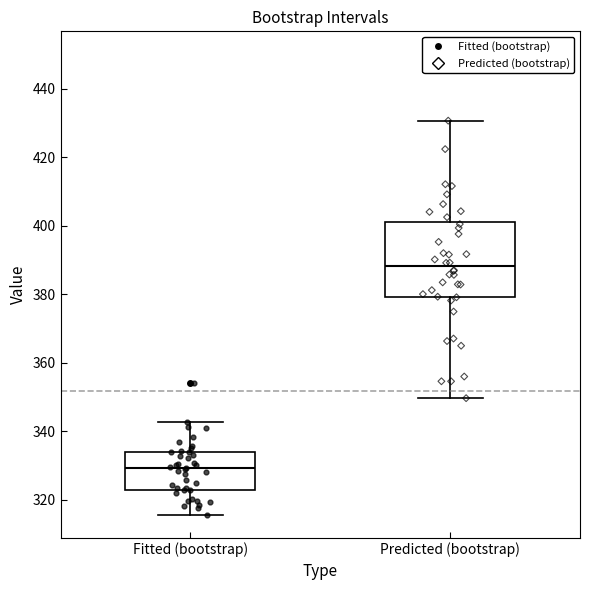

Where is the upper edge of the box for Fitted (bootstrap) on the y-axis? The values are not printed on the chart, so give them approximately, as read against the axis.

334